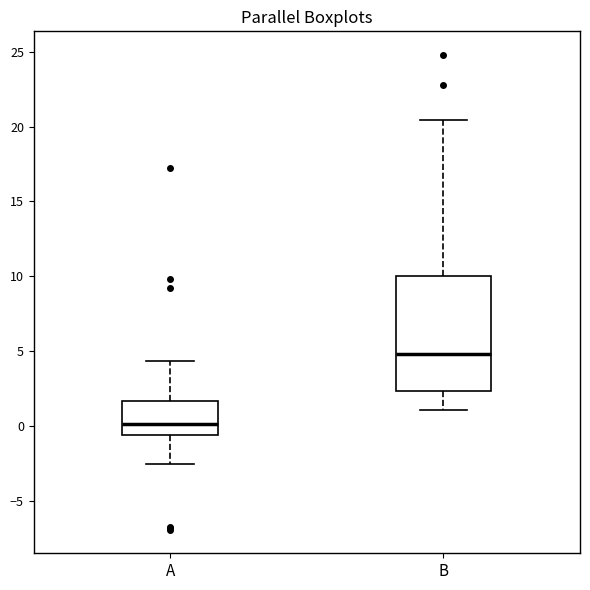

Reading left to right, transcribe this box plot: for each box, give where its median line is, the range the box spans, and where its two whiskers end, as read against the y-axis. The values are not printed on the chart, so give them approximately, as read against the axis.

A: median 0.0, box -0.5 to 1.5, whiskers -2.5 to 4.5
B: median 5.0, box 2.5 to 10.0, whiskers 1.0 to 20.5